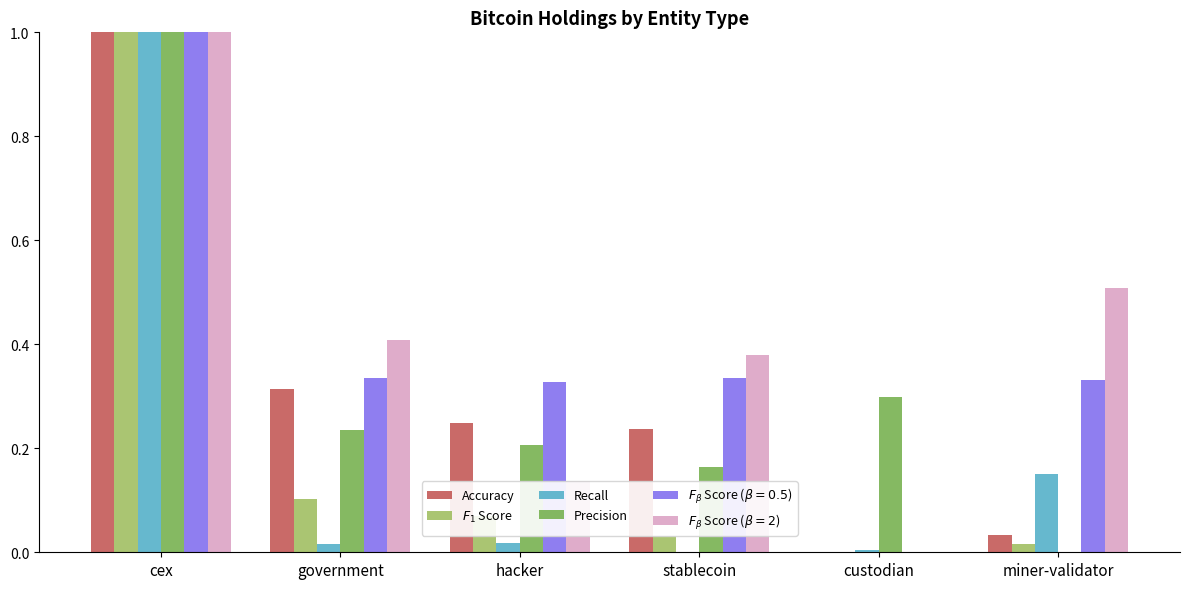

Is it true that $F_1$ Score equals 0.1 at government?

True